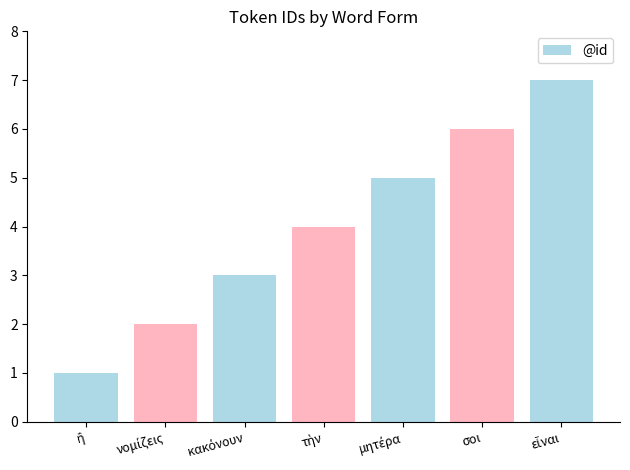

What is the greatest value displayed?

7